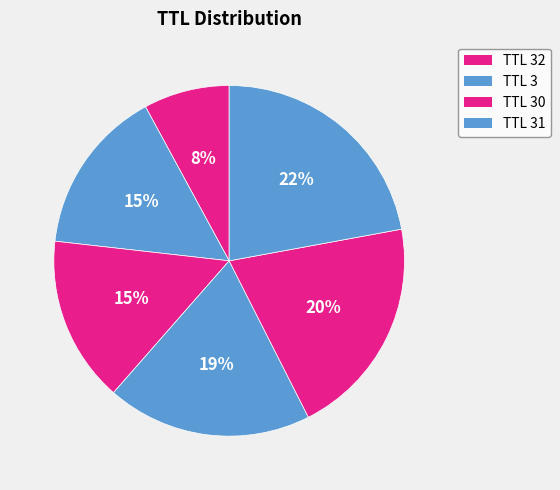

Count the number of slices in the pie.

6